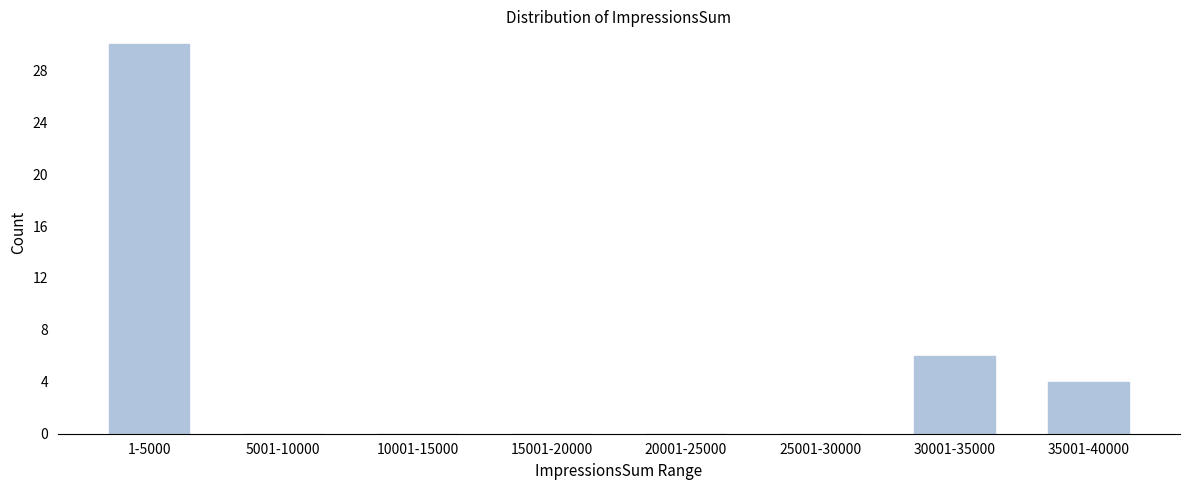

Reading left to right, list all the values displayed in this chart.

1-5000=30	5001-10000=0	10001-15000=0	15001-20000=0	20001-25000=0	25001-30000=0	30001-35000=6	35001-40000=4